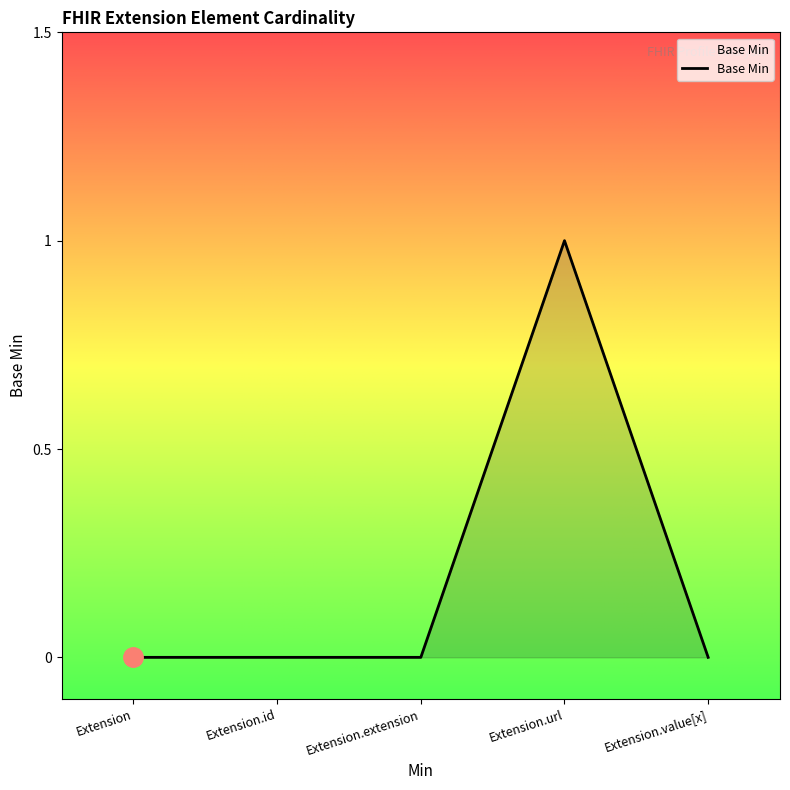

What is the sum of all values?

1